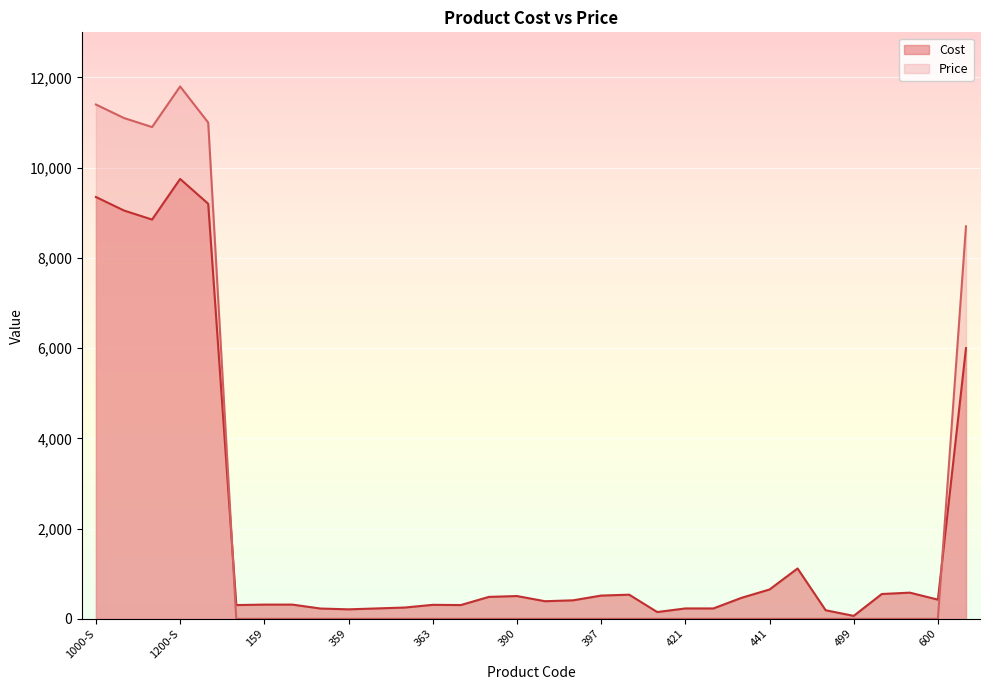

True or false: Cost has a value of 515 at 397.

True